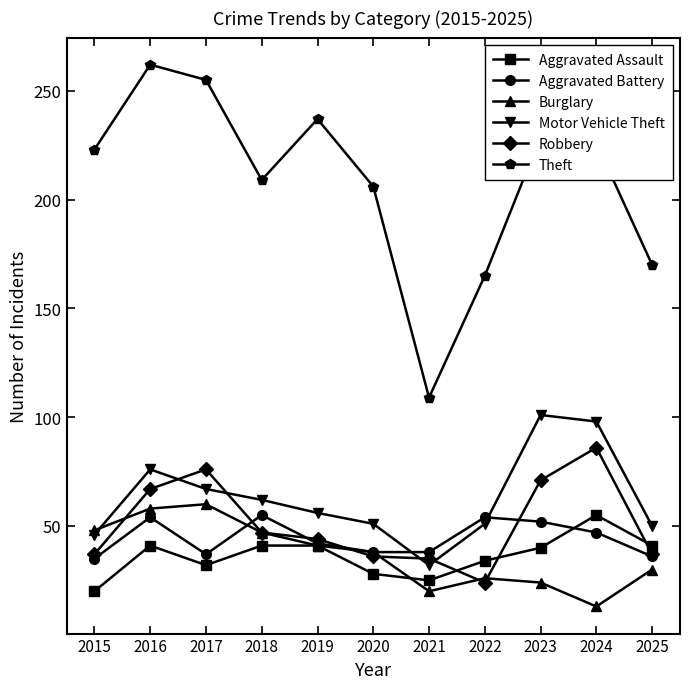

What are all the series names shown in the legend?

Aggravated Assault, Aggravated Battery, Burglary, Motor Vehicle Theft, Robbery, Theft